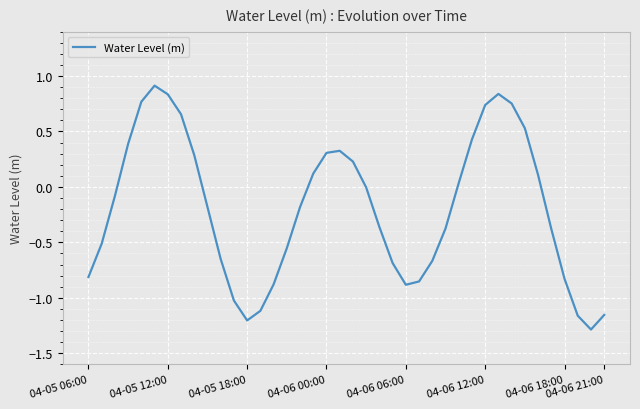

What is the smallest value displayed?

-1.3